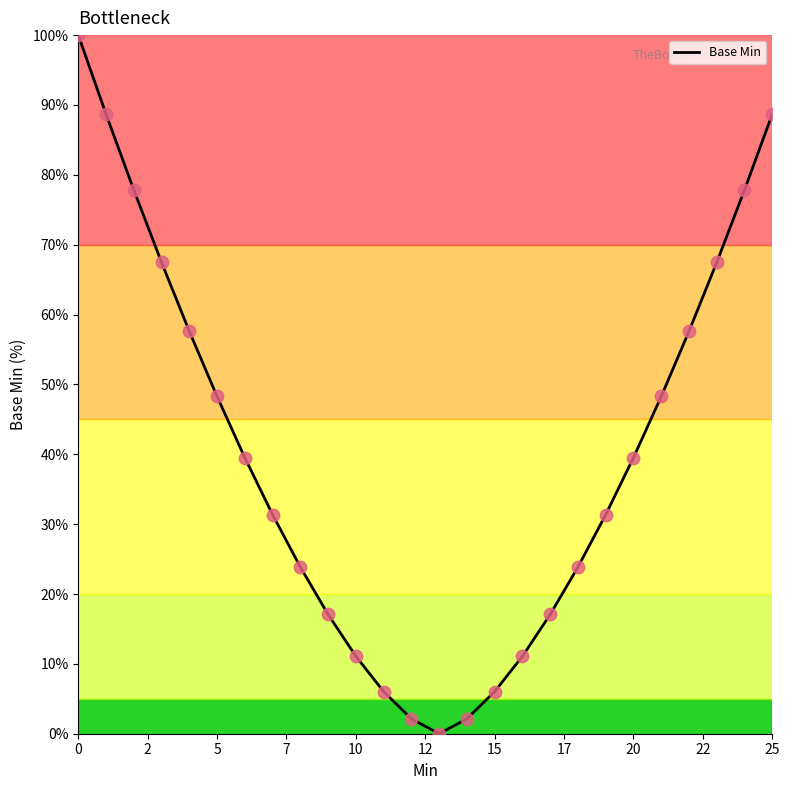

What is the maximum value shown in the chart?

100.0